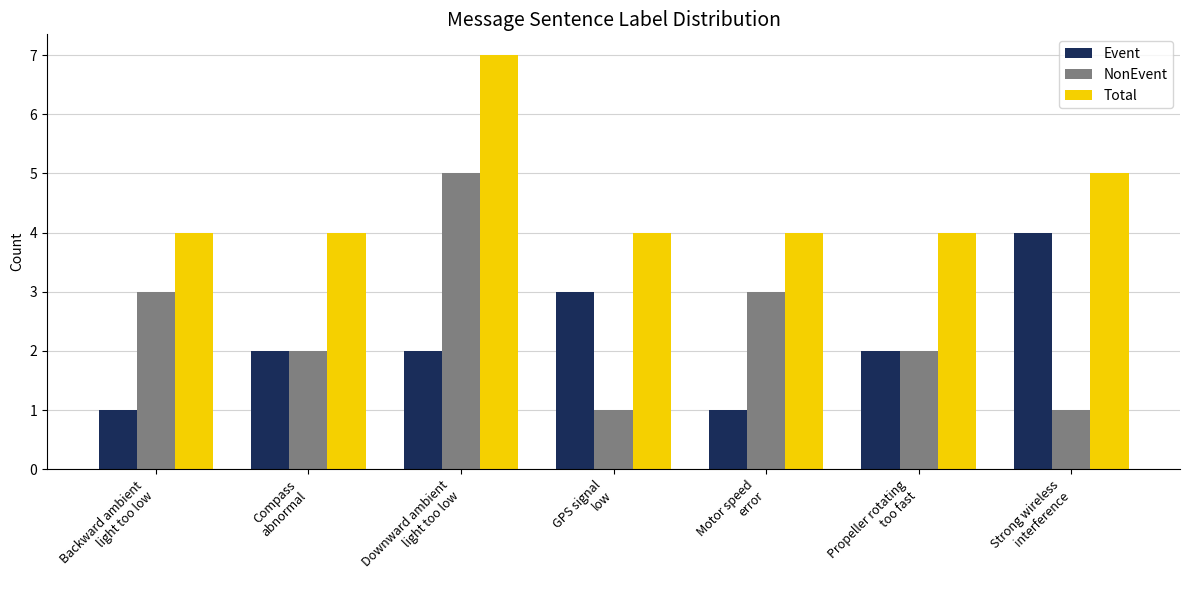

What is the smallest value displayed?

1